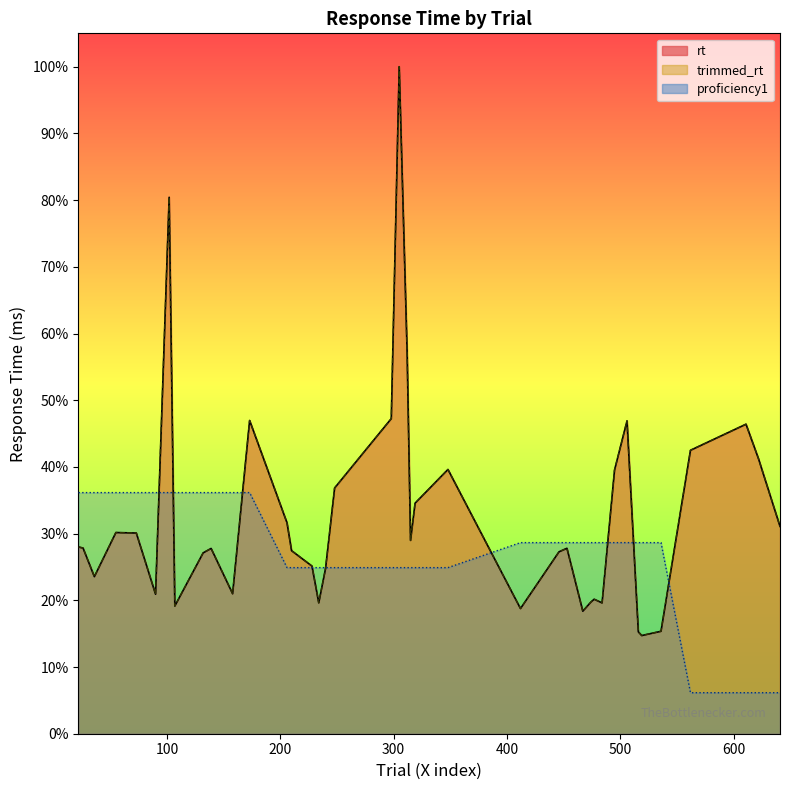

In rt_line, how many points are lower than both neighbors (excluding endpoints)?

10